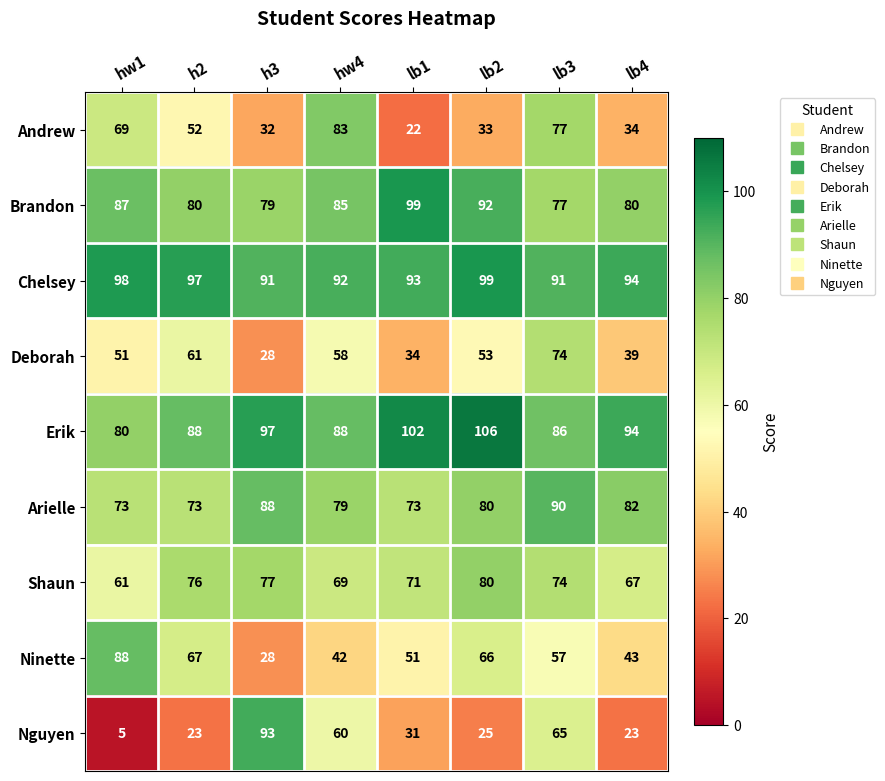

What is the difference between the maximum and minimum values in the Brandon series?

22